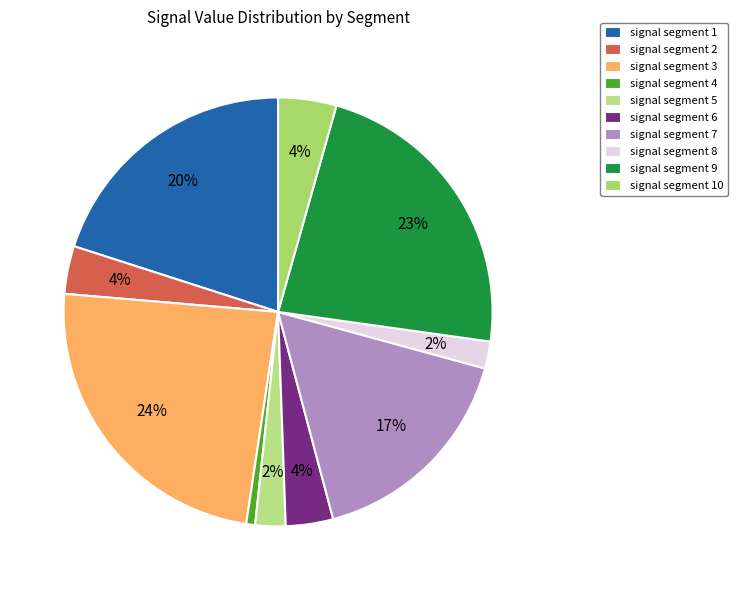

Do signal segment 5 and signal segment 6 together represent more than half of the pie?

No